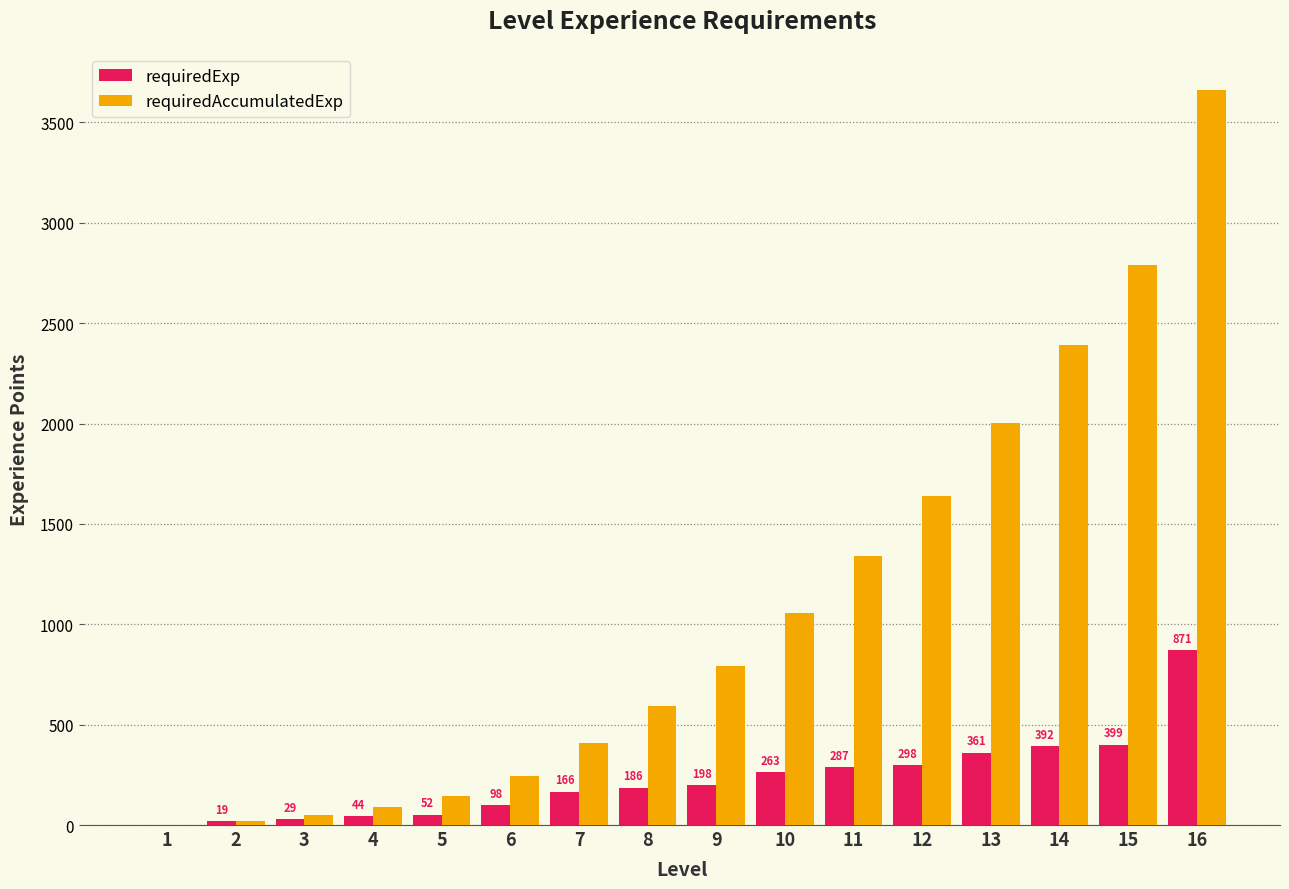

Which series has the widest spread of values?

requiredAccumulatedExp